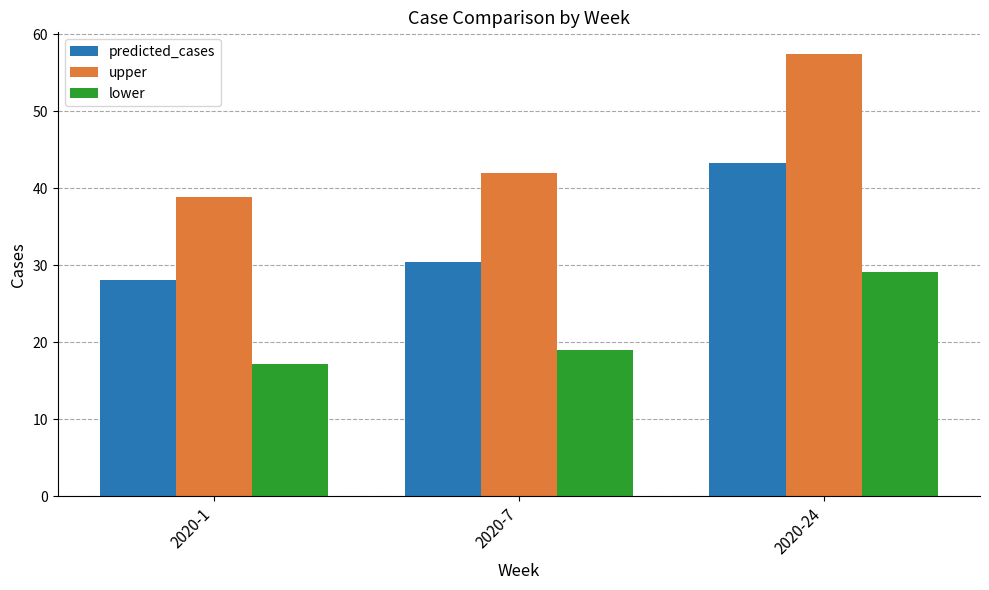

What is the sum of all predicted_cases values?

101.7